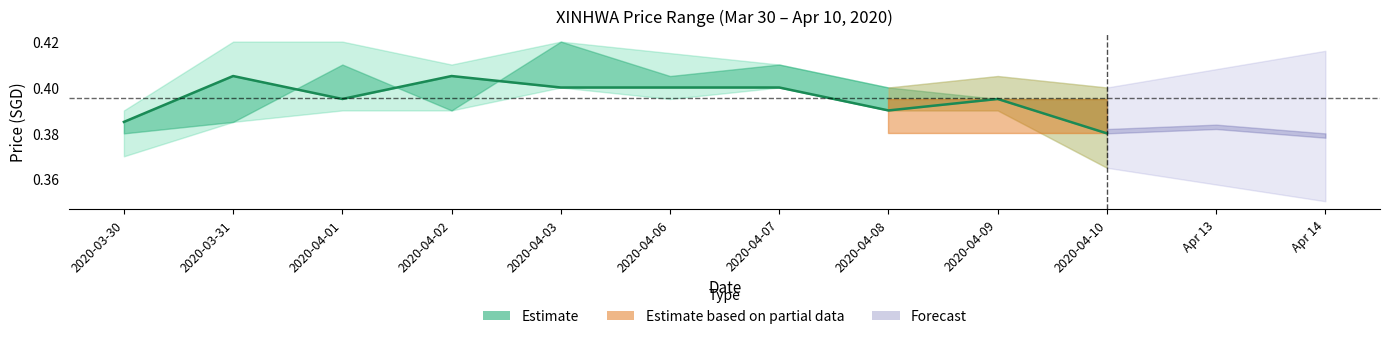

True or false: the data shows 0.4 at 2020-04-08.

True